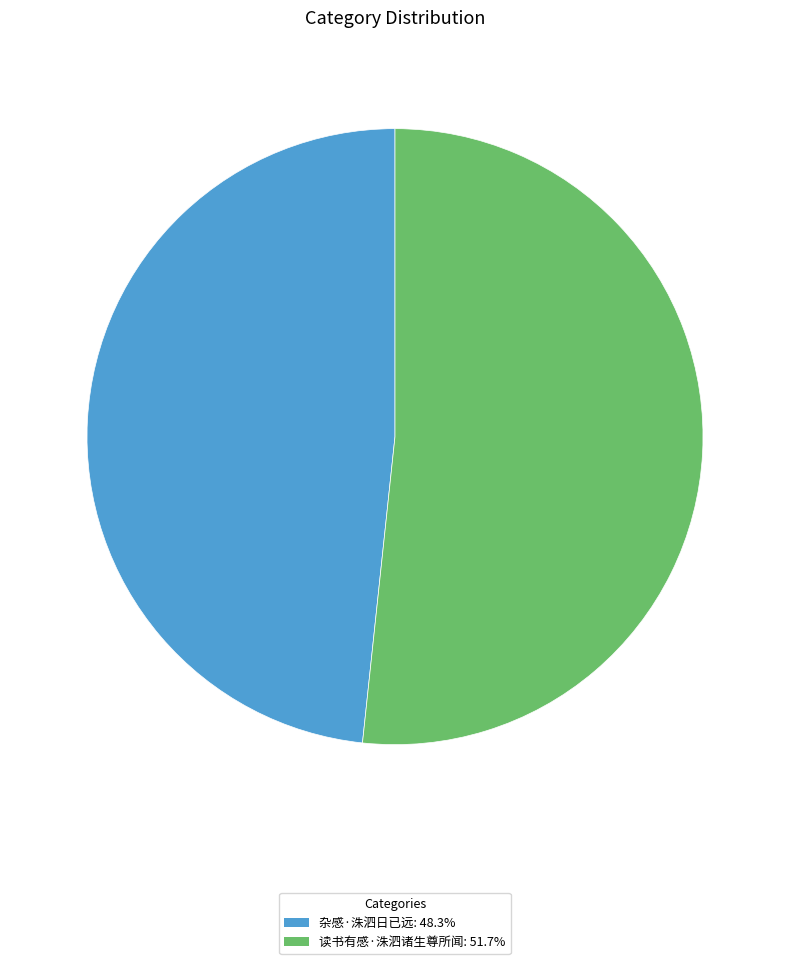

Do 读书有感·洙泗诸生尊所闻 and 杂感·洙泗日已远 together represent more than half of the pie?

Yes